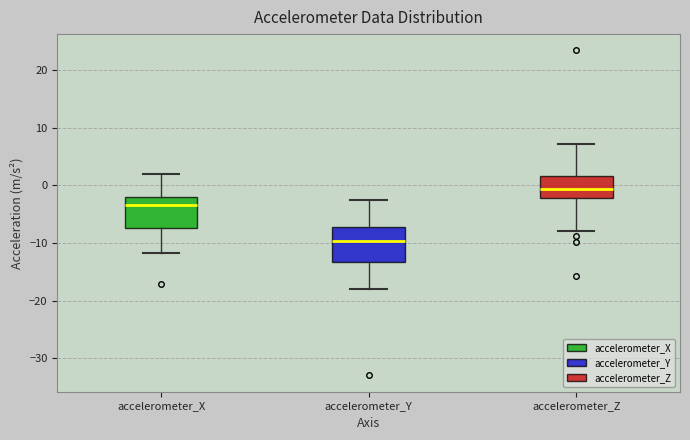

Where does the median line of the box for accelerometer_Z sit on the y-axis? The values are not printed on the chart, so give them approximately, as read against the axis.

-1